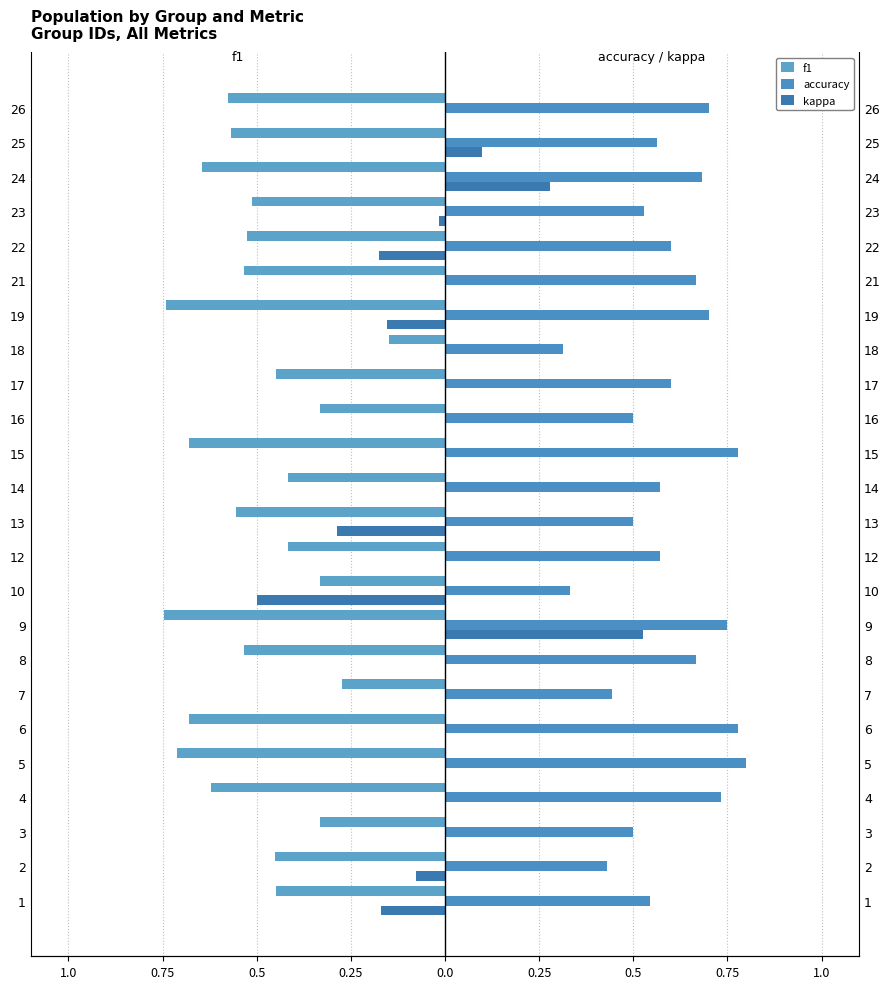

Between 7 and 12, which is larger?

7